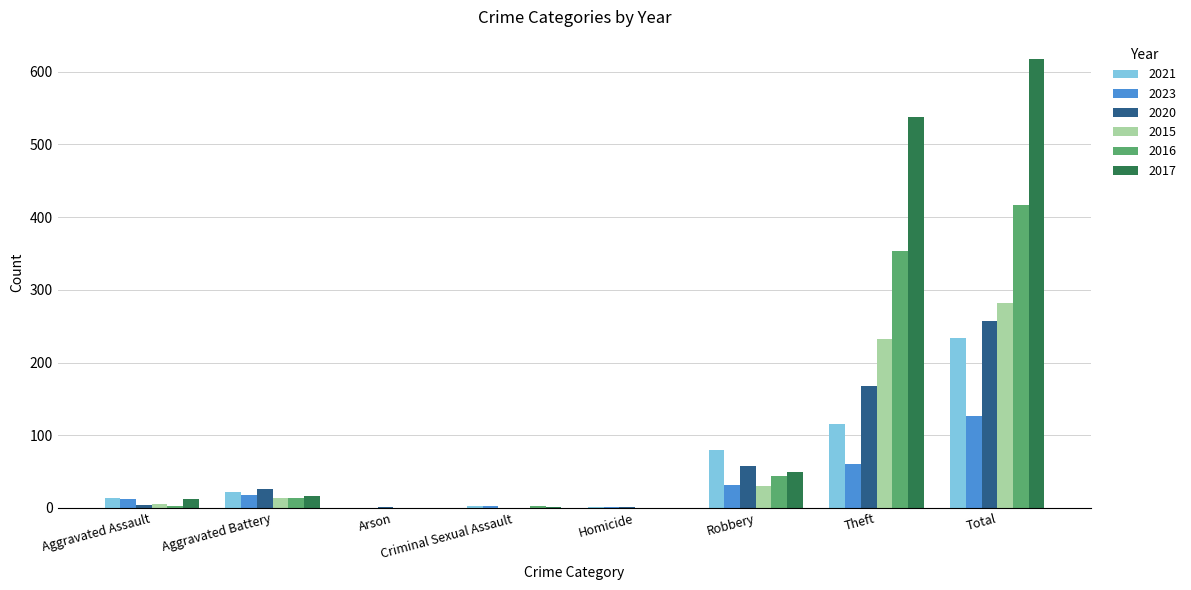

What is the sum of all 2016 values?

832